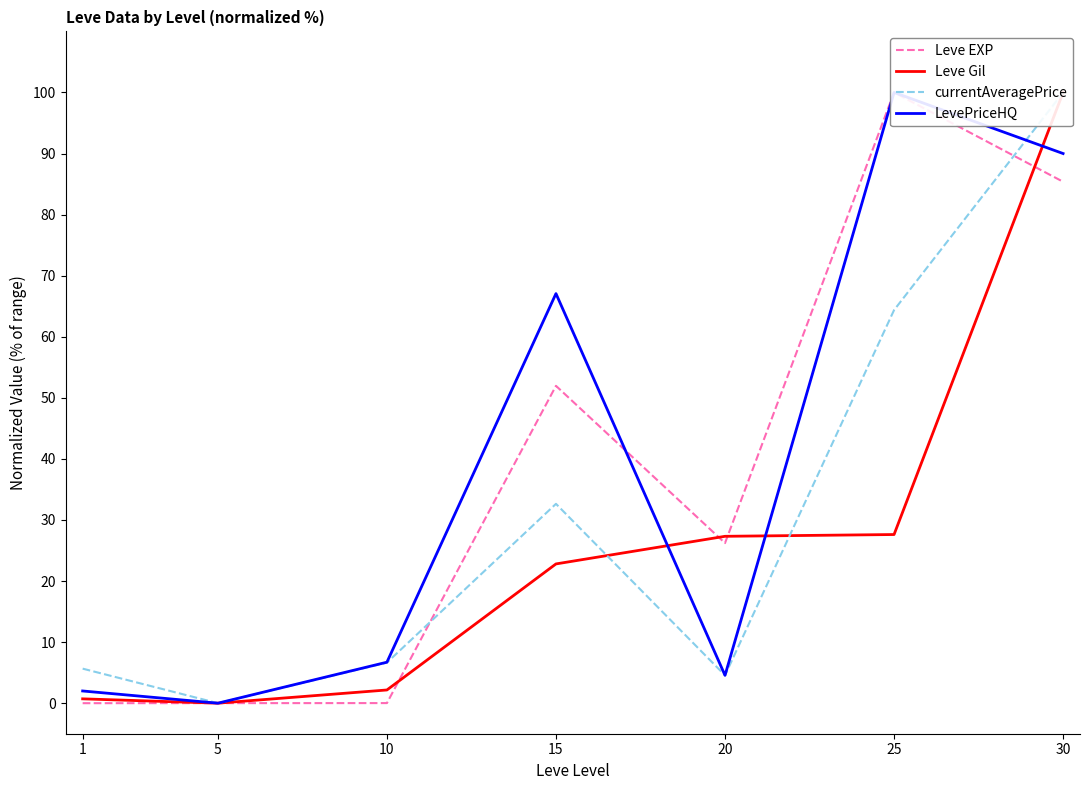

Where does the LevePriceHQ series first go above 6?

10